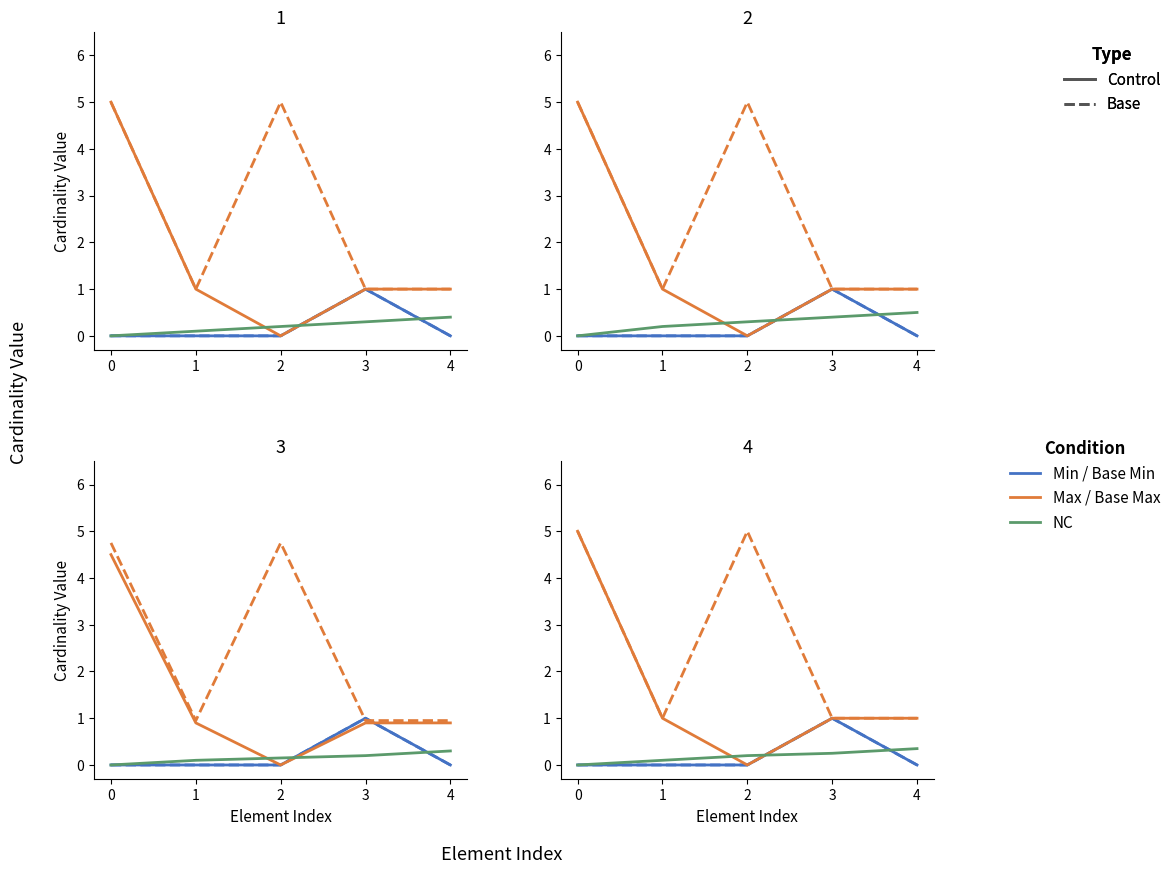

True or false: Max and Base Max cross at least once.

False